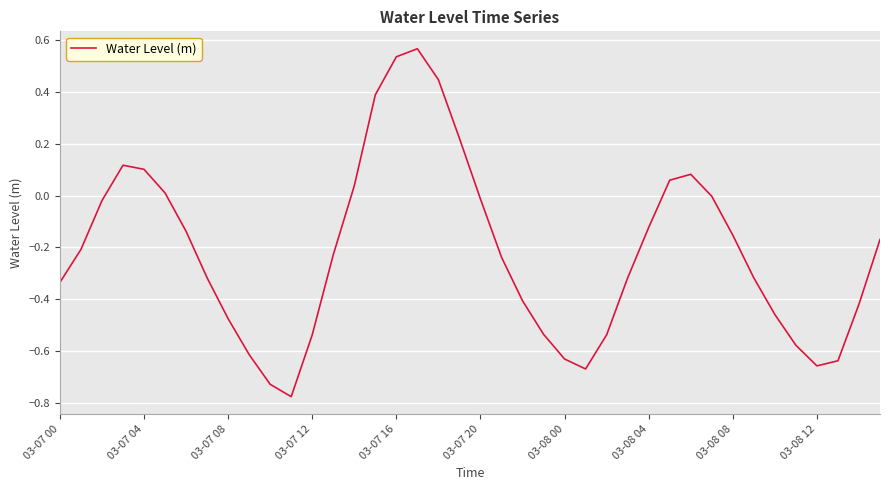

What is the difference between the maximum and minimum values?

1.3